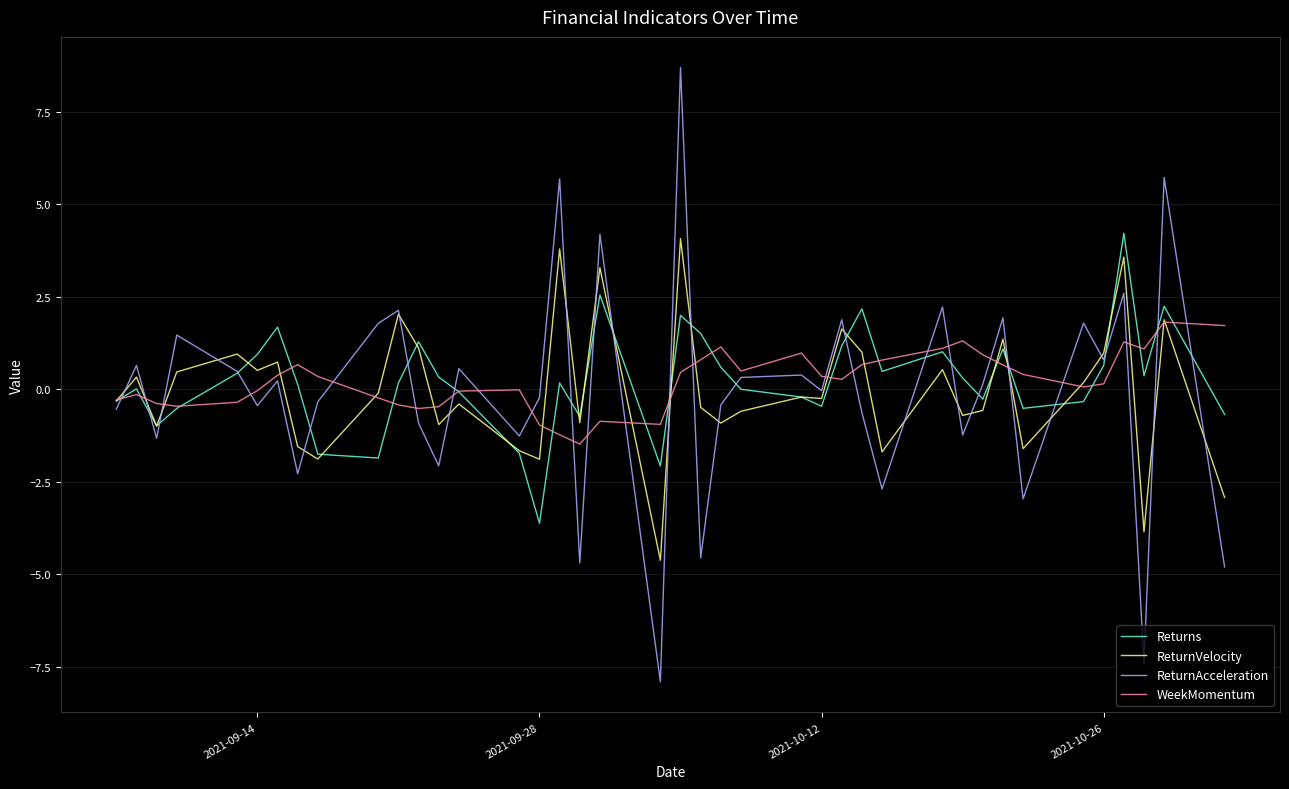

What is the minimum value shown in the chart?

-7.9